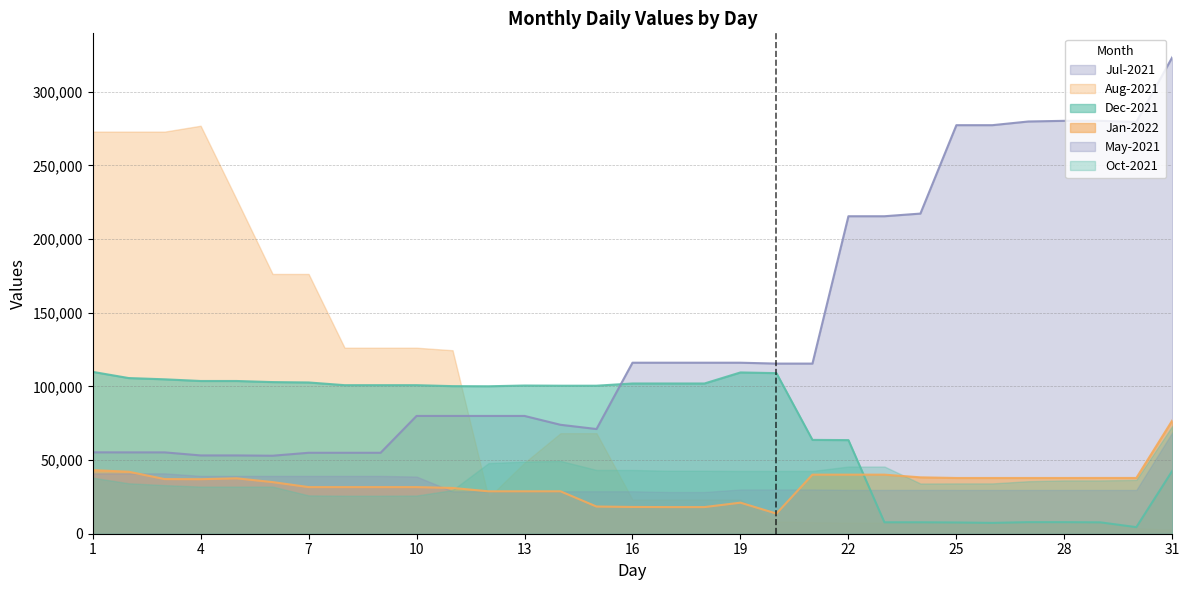

What is the difference between the Jul-2021 values at 4 and 26?

224118